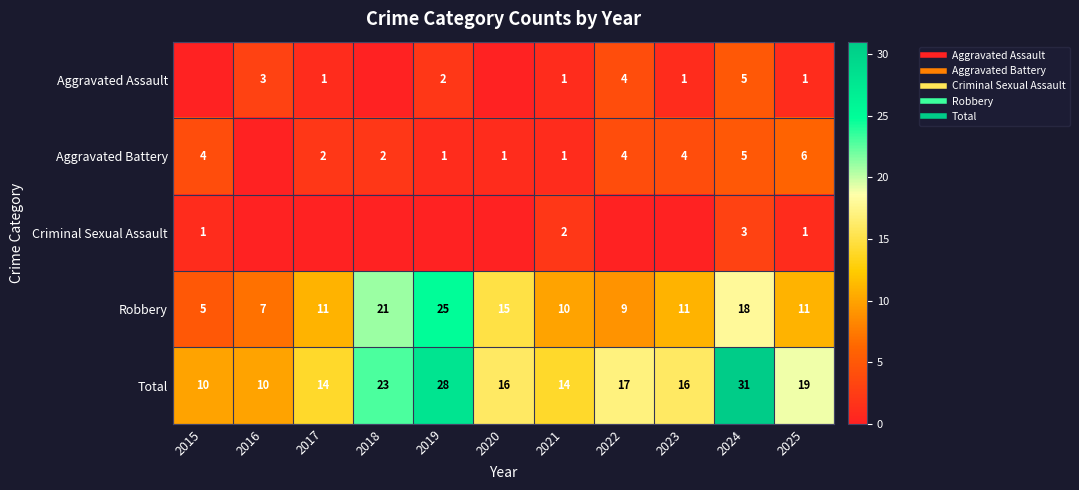

At how many categories does at least one series exceed 20?

3